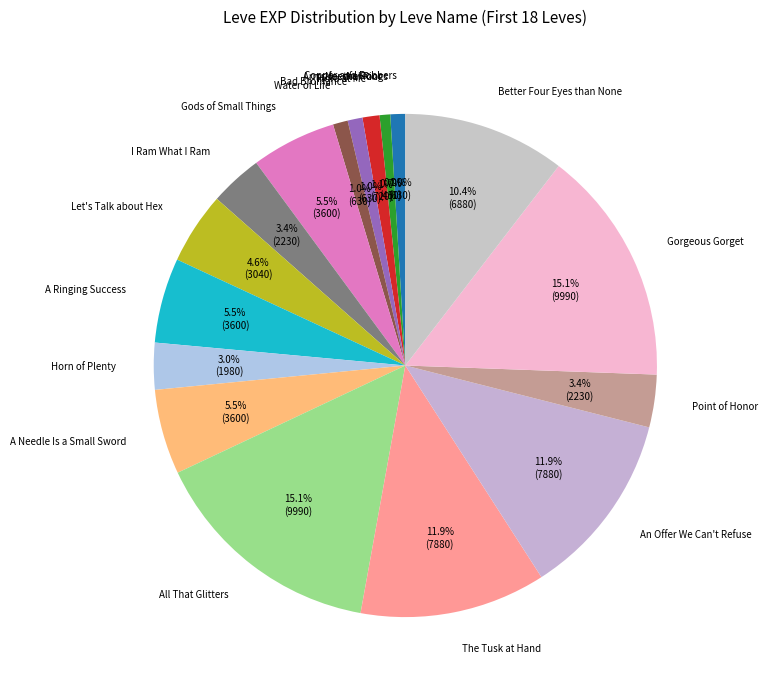

Combined, what portion of the pie is A Needle Is a Small Sword and All That Glitters?

20.6%